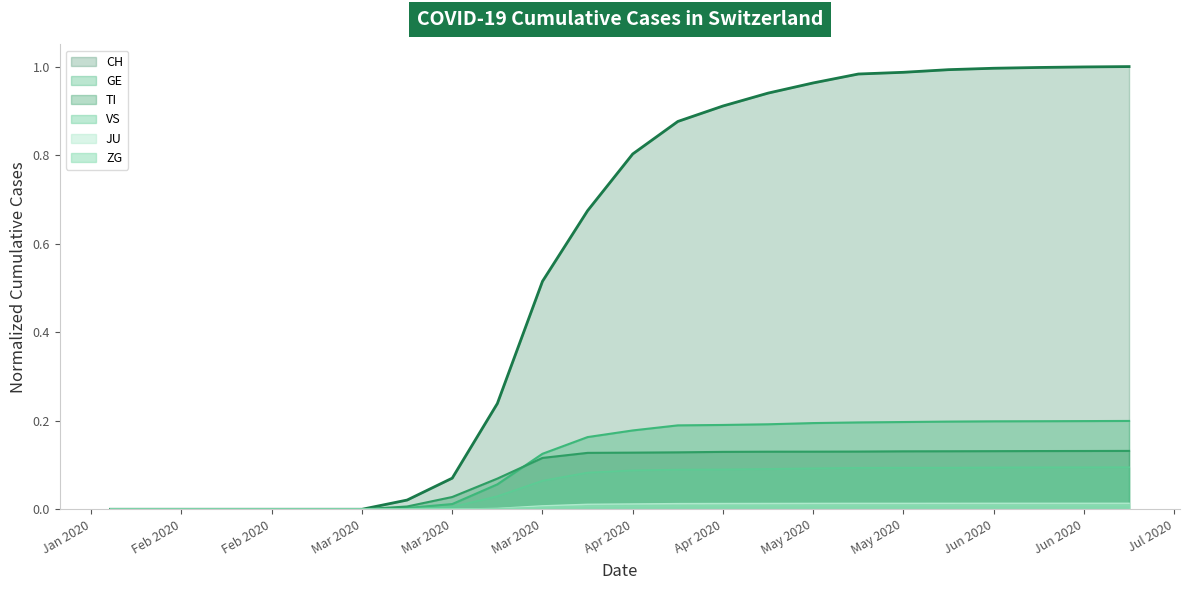

True or false: TI and GE cross at least once.

True